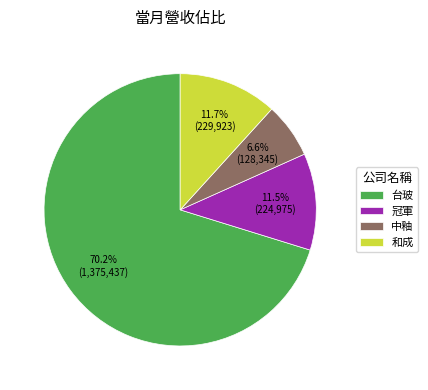

To the nearest percent, what is the difference between the largest and smallest slice percentages?

64%